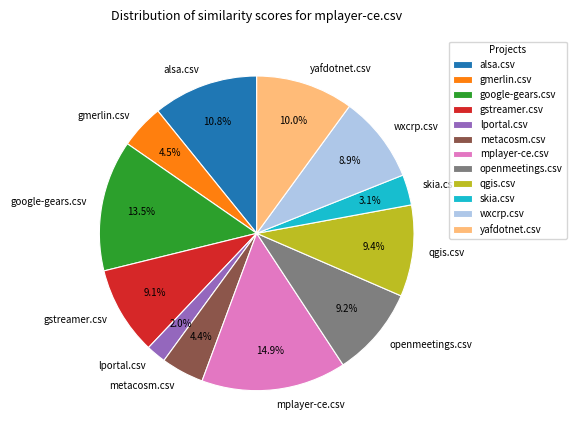

How many slices are in this pie chart?

12